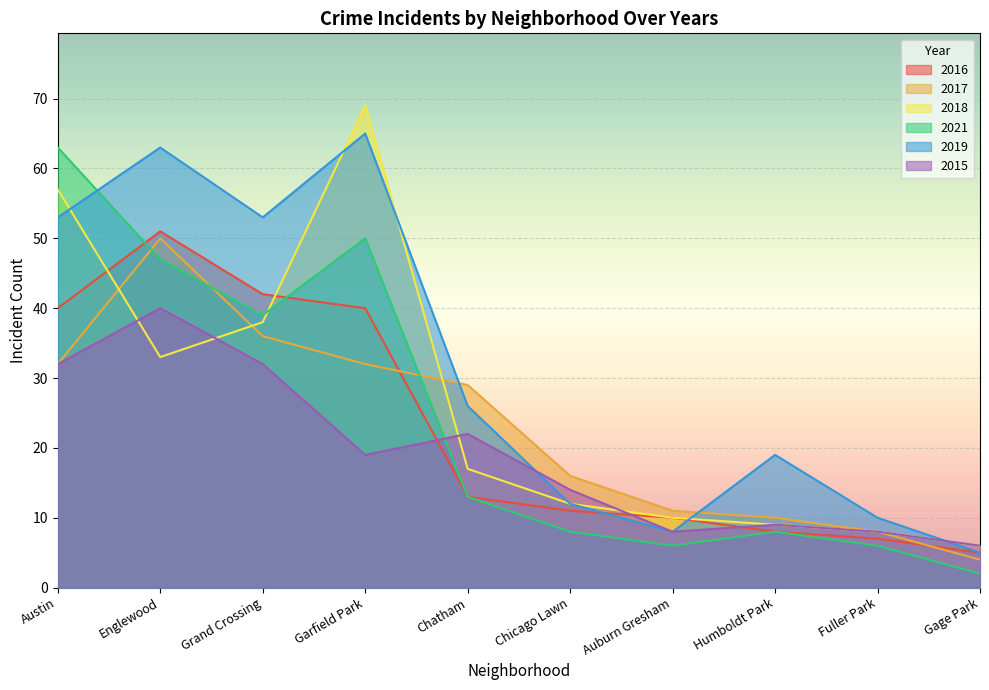

Reading right to left, transcribe all the data shown in this chart.

2016: 5	7	8	10	11	13	40	42	51	40
2017: 4	8	10	11	16	29	32	36	50	32
2018: 6	8	9	10	12	17	69	38	33	57
2021: 2	6	8	6	8	13	50	39	47	63
2019: 5	10	19	8	12	26	65	53	63	53
2015: 6	8	9	8	14	22	19	32	40	32